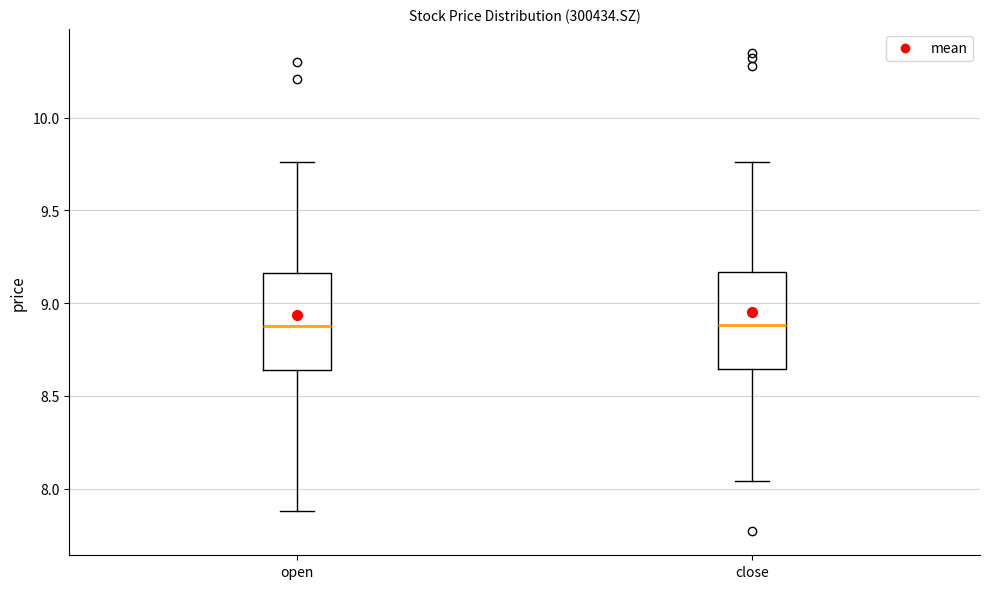

Reading left to right, transcribe this box plot: for each box, give where its median line is, the range the box spans, and where its two whiskers end, as read against the y-axis. The values are not printed on the chart, so give them approximately, as read against the axis.

open: median 8.90, box 8.65 to 9.15, whiskers 7.90 to 9.75
close: median 8.90, box 8.65 to 9.15, whiskers 8.05 to 9.75